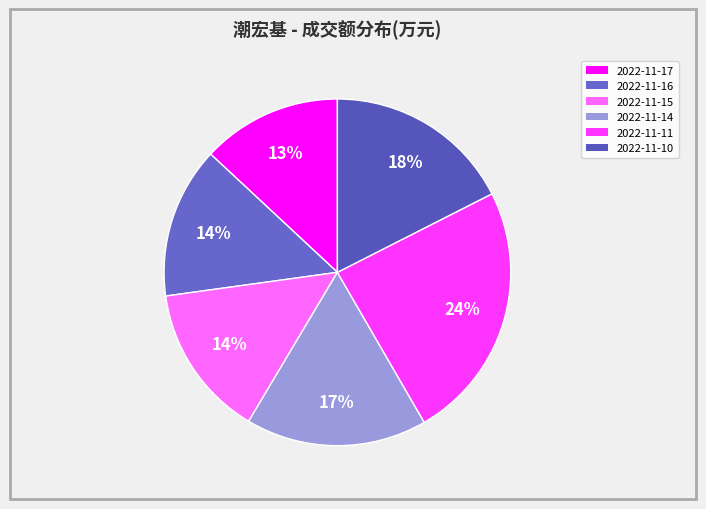

Which slice is the smallest?

2022-11-17